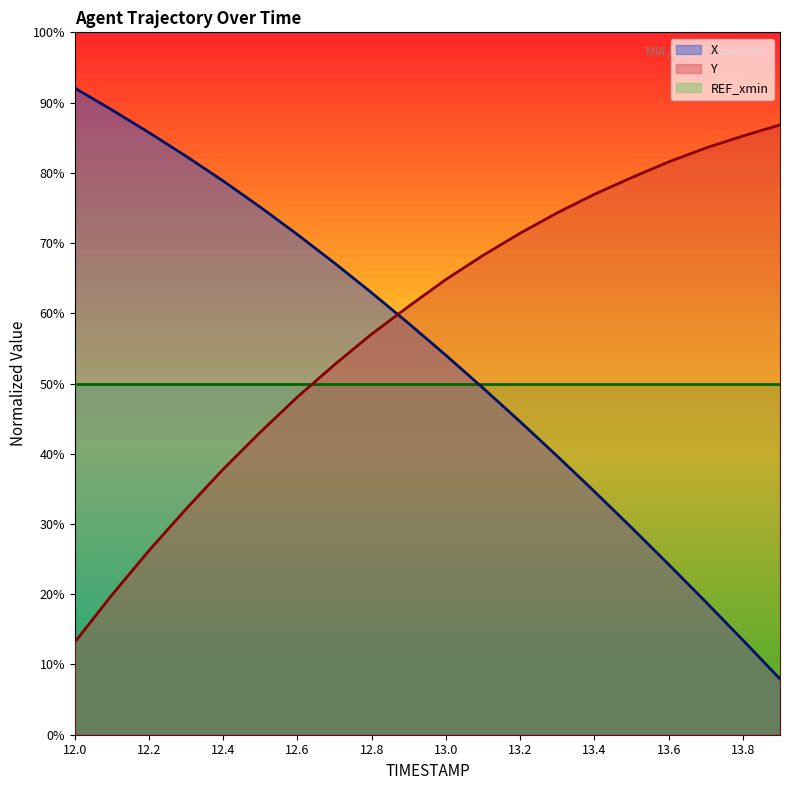

Is it true that X equals 82.4 at 12.3?

True